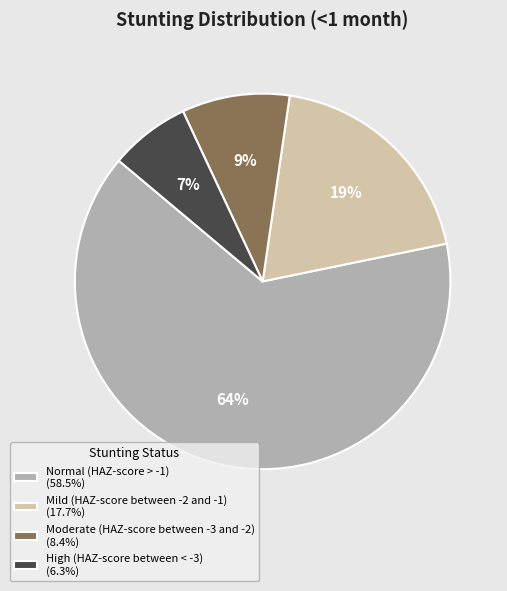

Does High (HAZ-score between < -3) represent more than half of the total?

No